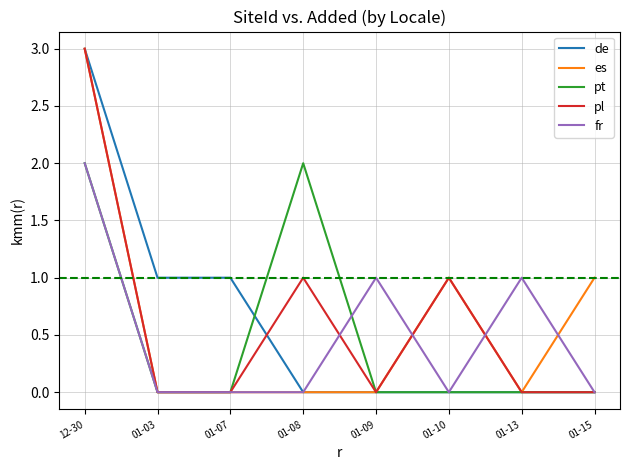

At which category is the sum across all series the highest?

12-30